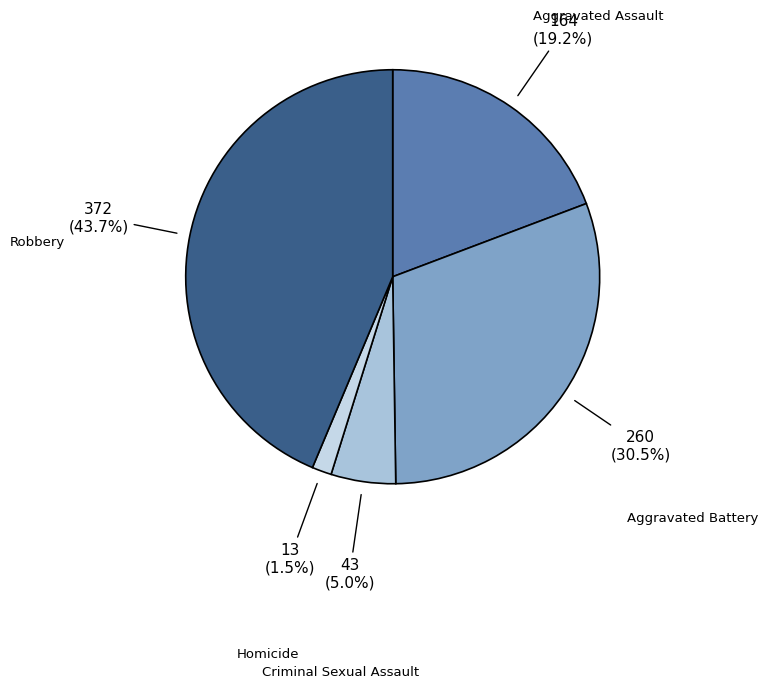

Approximately how many times larger is the value at Aggravated Assault compared to Robbery?

0.4